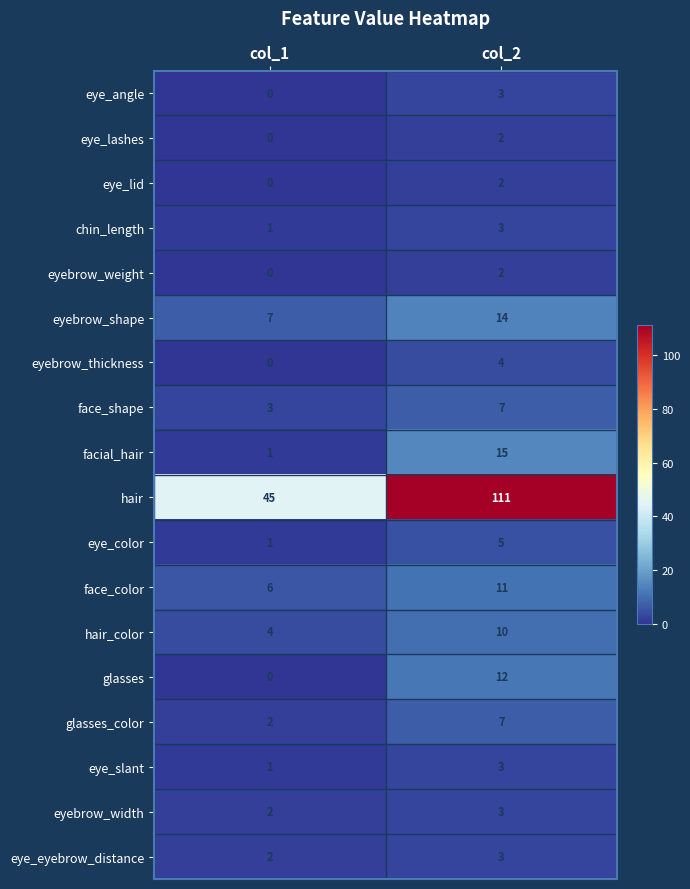

The eyebrow_shape series shows 24 at col_2. True or false?

False